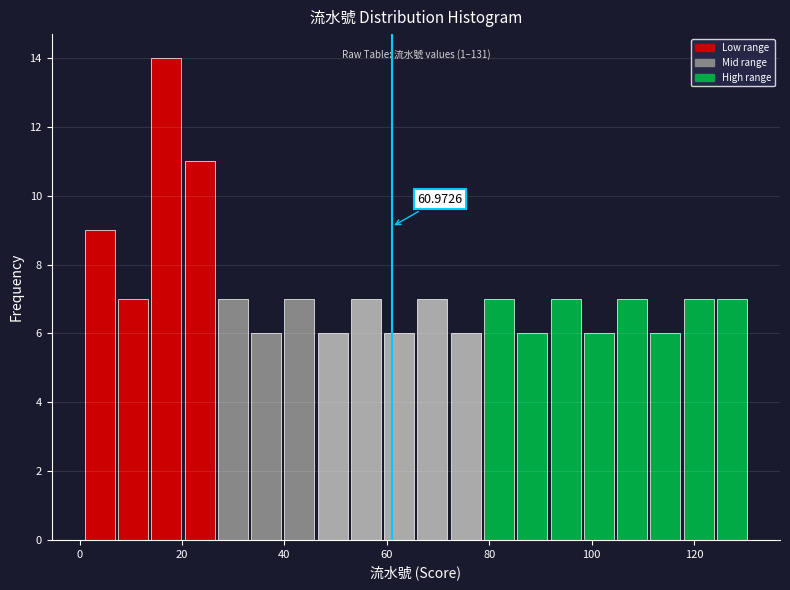

Around what value on the x-axis is the tallest bar? Give the approximate position of its centre, as read against the axis.

16